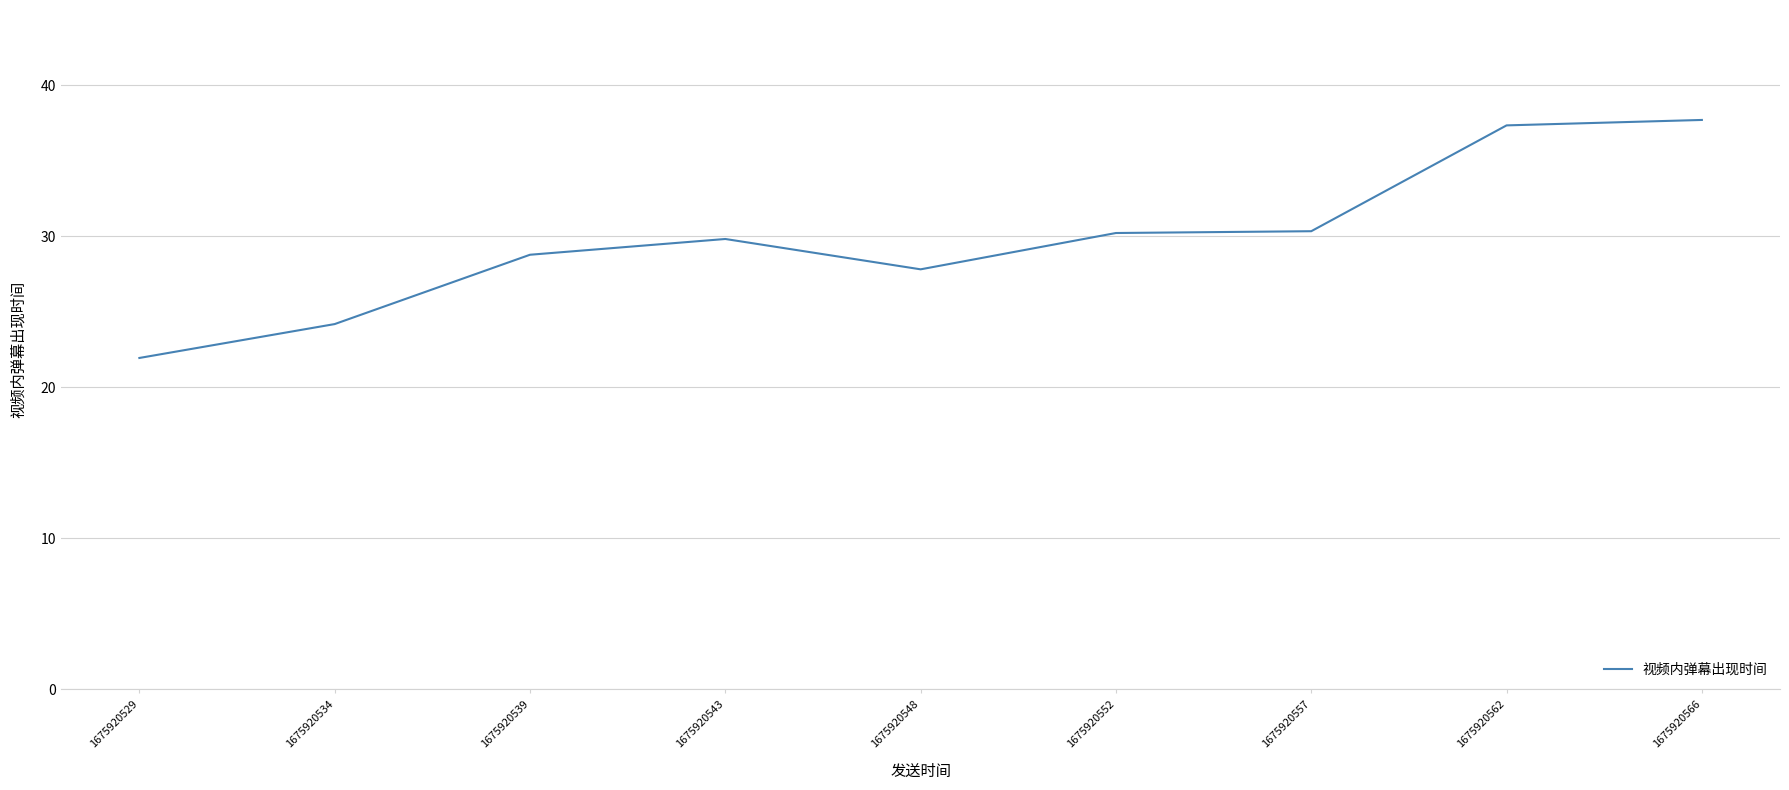

What is the minimum value shown in the chart?

21.9